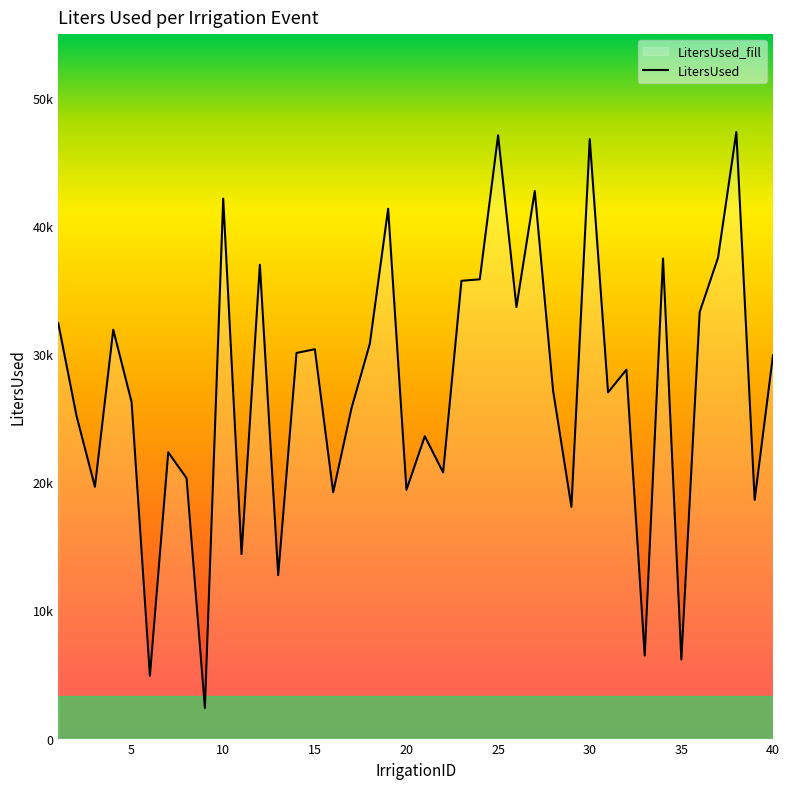

True or false: the data shows 32420 at 1.

True